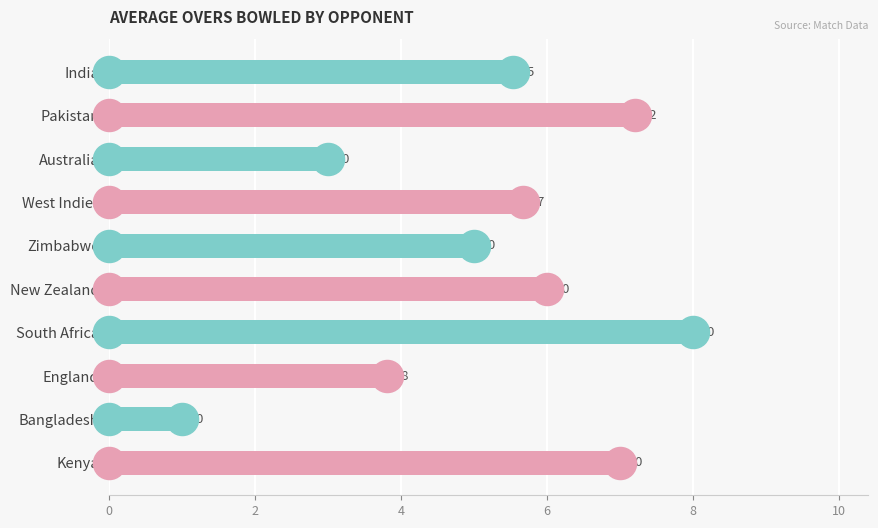

The chart shows a value of 7.2 at Pakistan. True or false?

True